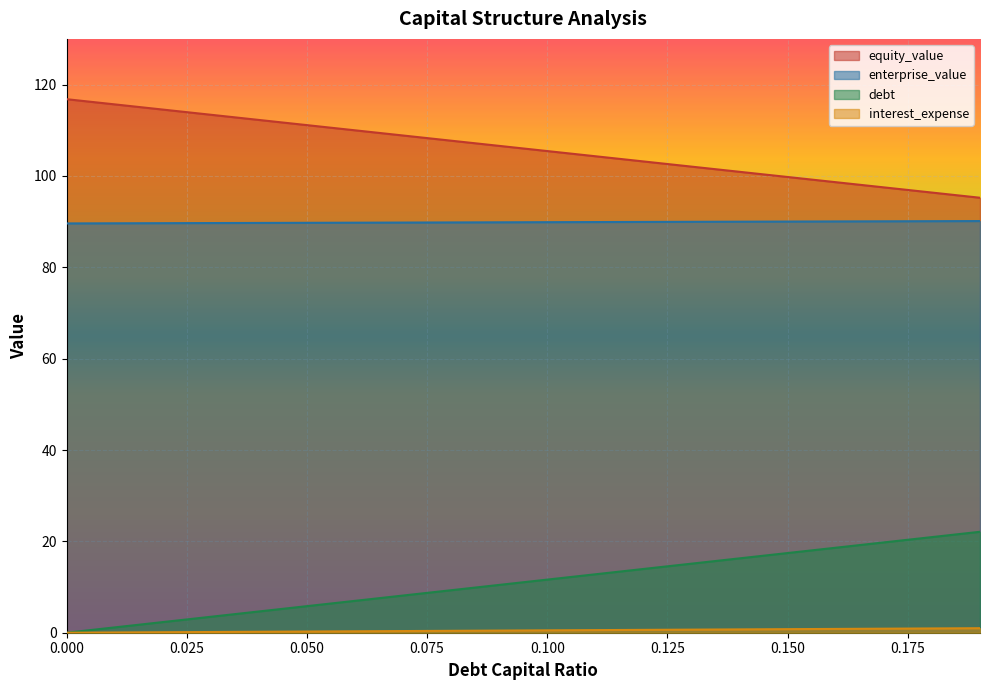

Reading left to right, list all the values displayed in this chart.

equity_value: 116.8	115.7	114.5	113.4	112.3	111.1	110.0	108.9	107.7	106.6	105.4	104.3	103.2	102.0	100.9	99.8	98.6	97.5	96.4	95.2
enterprise_value: 89.6	89.6	89.7	89.7	89.7	89.7	89.8	89.8	89.8	89.8	89.9	89.9	89.9	90.0	90.0	90.0	90.0	90.1	90.1	90.1
debt: 0.0	1.2	2.3	3.5	4.7	5.8	7.0	8.1	9.3	10.5	11.6	12.8	14.0	15.1	16.3	17.4	18.6	19.8	20.9	22.1
interest_expense: 0.0	0.1	0.1	0.2	0.2	0.3	0.3	0.4	0.4	0.5	0.5	0.6	0.6	0.7	0.7	0.8	0.8	0.9	0.9	1.0